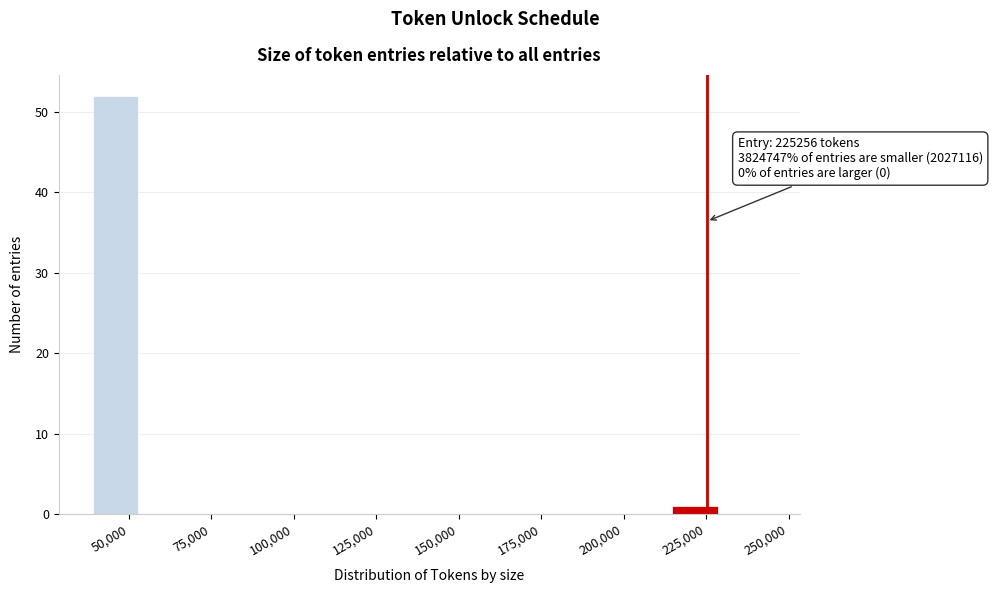

Around what value on the x-axis is the tallest bar? Give the approximate position of its centre, as read against the axis.

45000